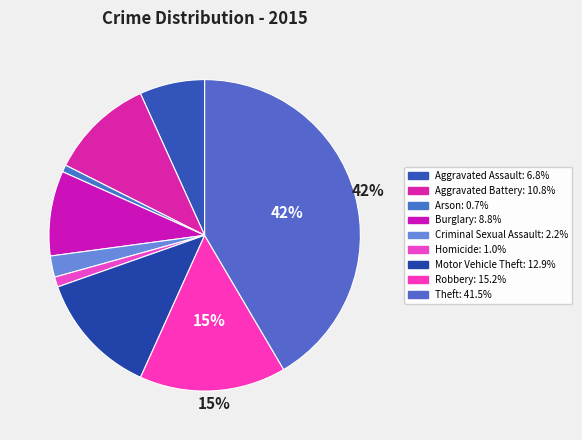

Does Criminal Sexual Assault account for over 50% of the chart?

No